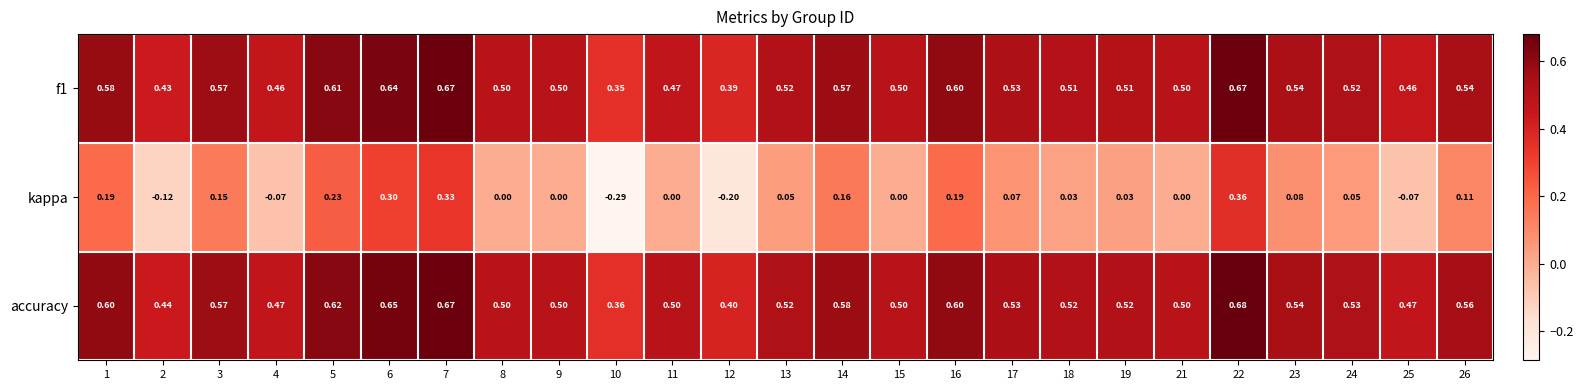

Which label corresponds to the largest value in the chart?

22